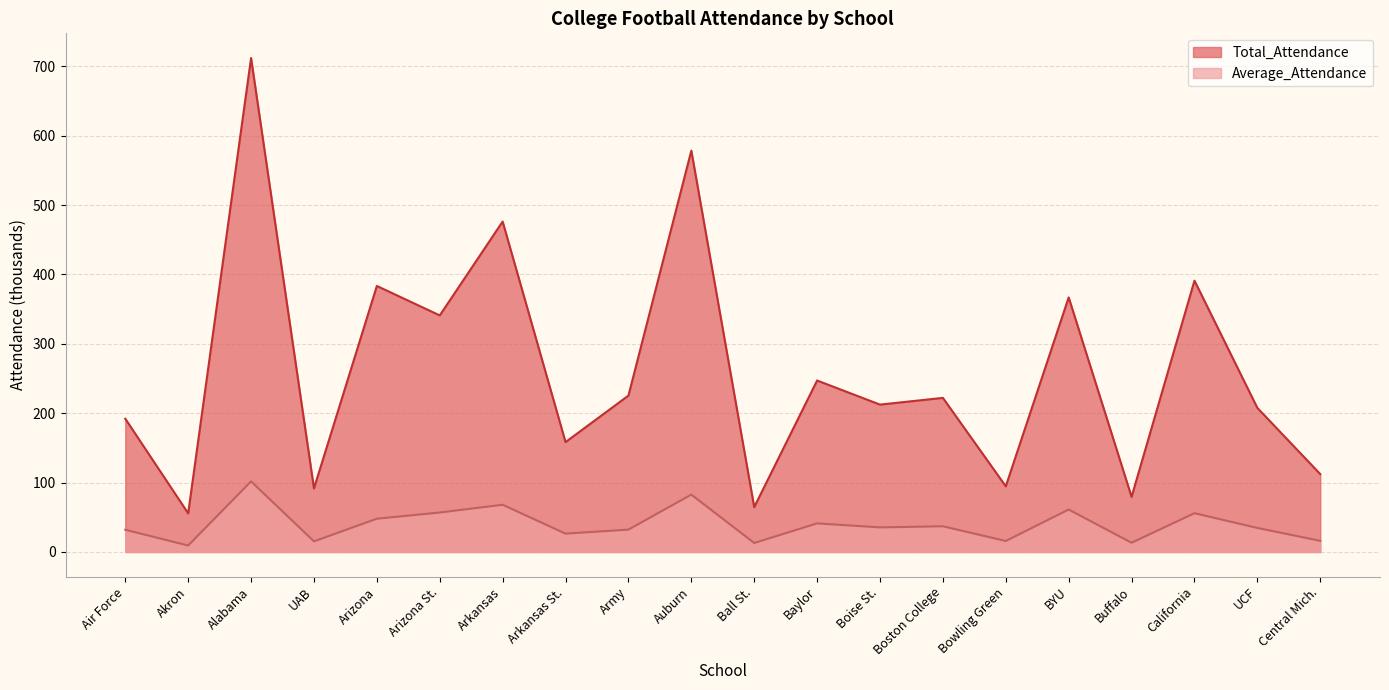

True or false: Average_Attendance and Total_Attendance cross at least once.

False